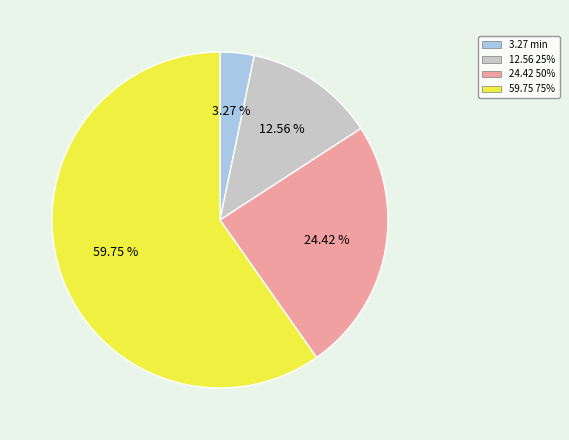

Is there a majority slice in this chart?

Yes